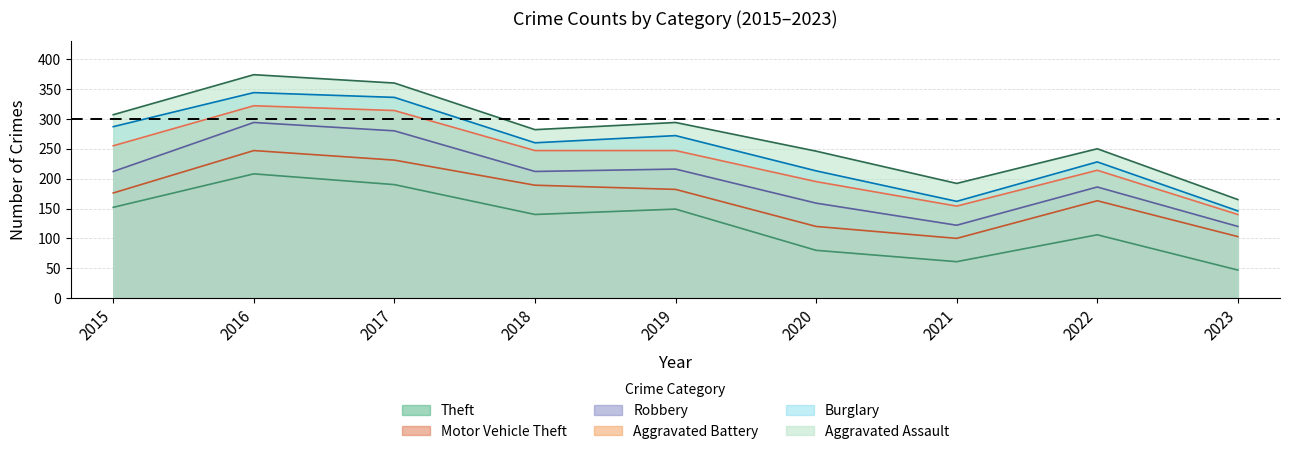

Reading left to right, transcribe all the data shown in this chart.

Theft: 2015=152	2016=208	2017=190	2018=140	2019=149	2020=80	2021=61	2022=106	2023=47
Motor Vehicle Theft: 2015=24	2016=39	2017=41	2018=49	2019=33	2020=40	2021=39	2022=57	2023=56
Robbery: 2015=36	2016=47	2017=49	2018=23	2019=34	2020=39	2021=22	2022=23	2023=17
Aggravated Battery: 2015=43	2016=28	2017=34	2018=35	2019=31	2020=36	2021=32	2022=28	2023=20
Burglary: 2015=32	2016=22	2017=22	2018=13	2019=25	2020=18	2021=8	2022=14	2023=6
Aggravated Assault: 2015=20	2016=30	2017=24	2018=22	2019=22	2020=33	2021=30	2022=22	2023=19